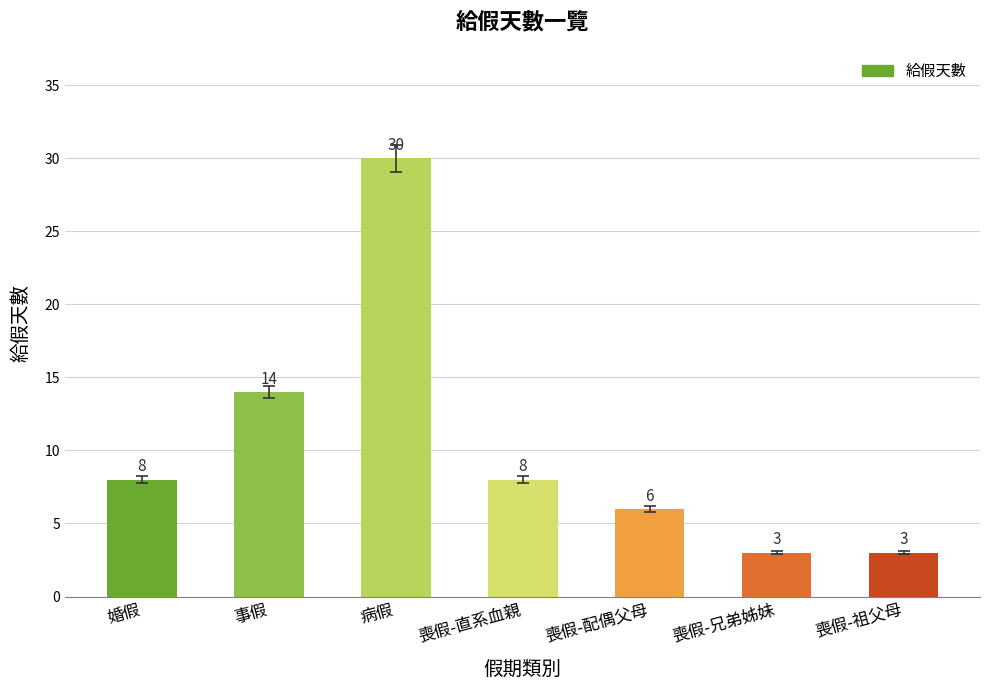

What is the greatest value displayed?

30